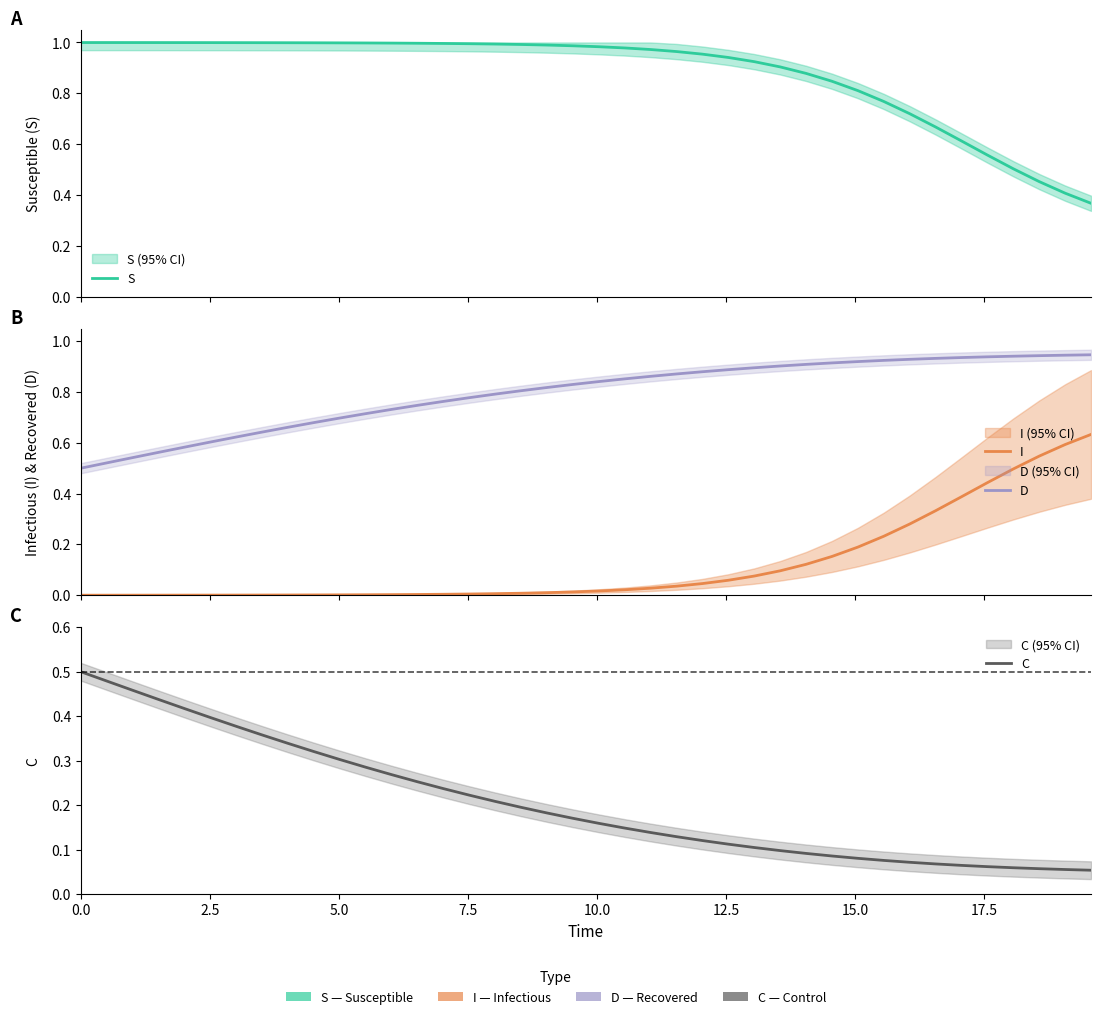

What is the minimum value for S?

0.4